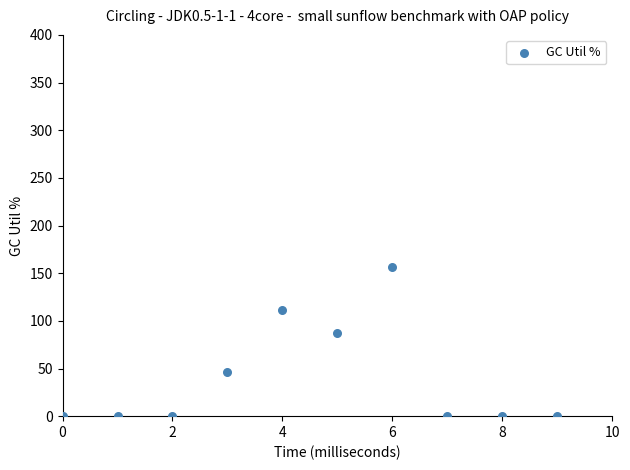

What is the range of Y values (max minus min)?

156